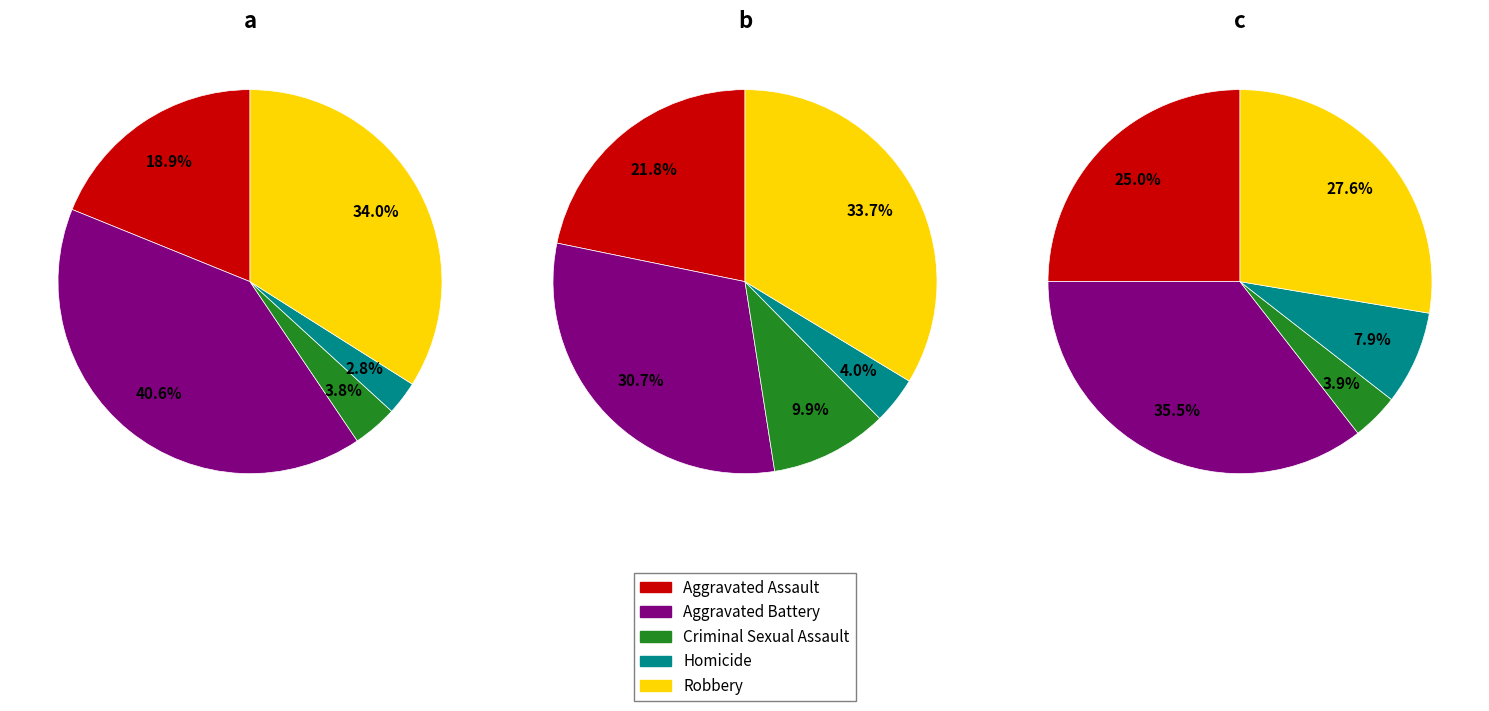

Is there any slice that represents more than half of the pie?

No